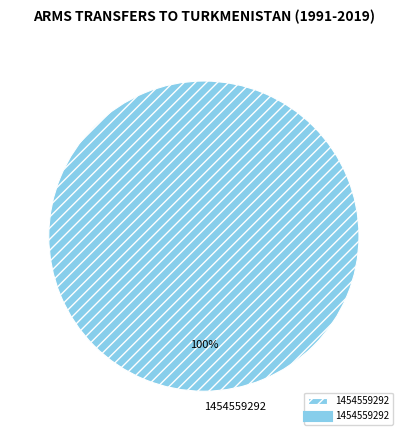

How many slices are in this pie chart?

1